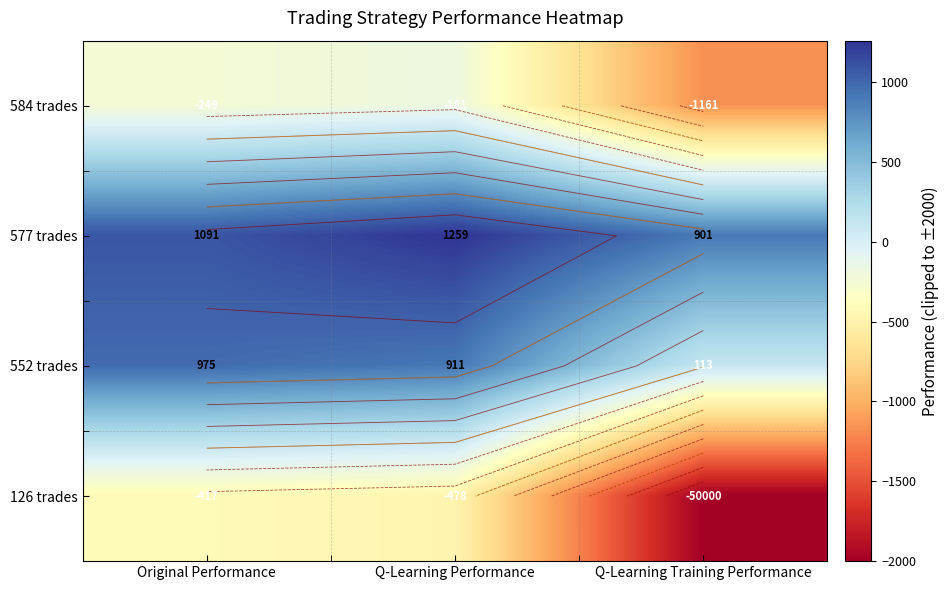

List the labels in order of 584 trades value, smallest first.

Q-Learning Training Performance, Original Performance, Q-Learning Performance